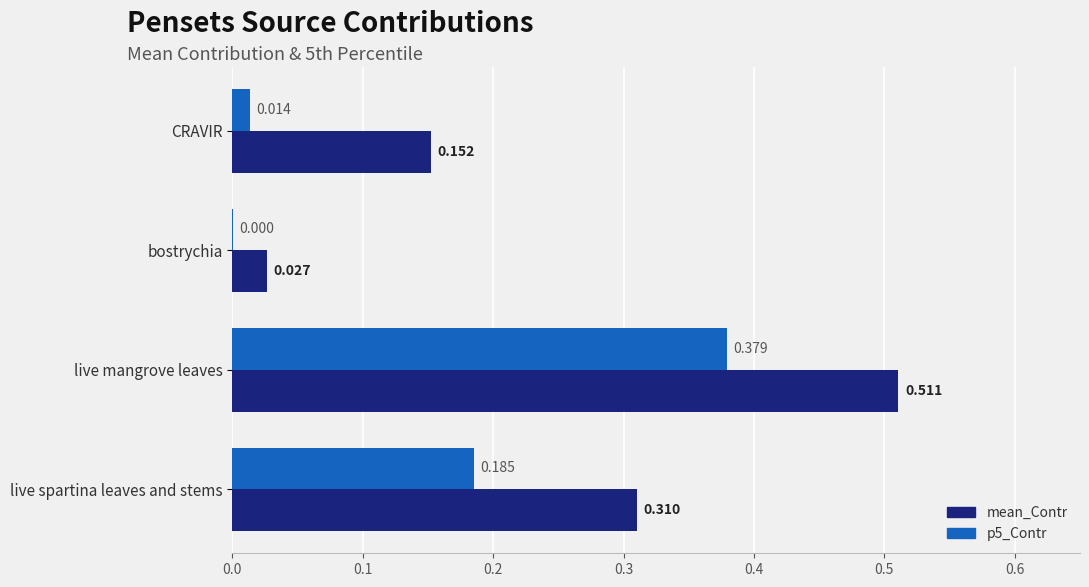

How many series are shown in this chart?

2